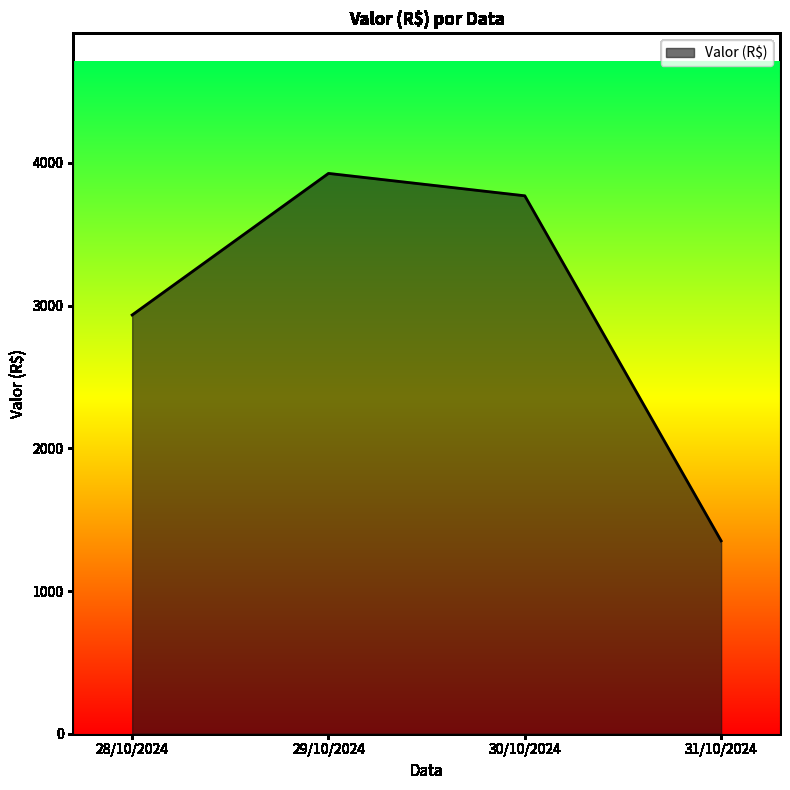

How many series are shown in this chart?

1